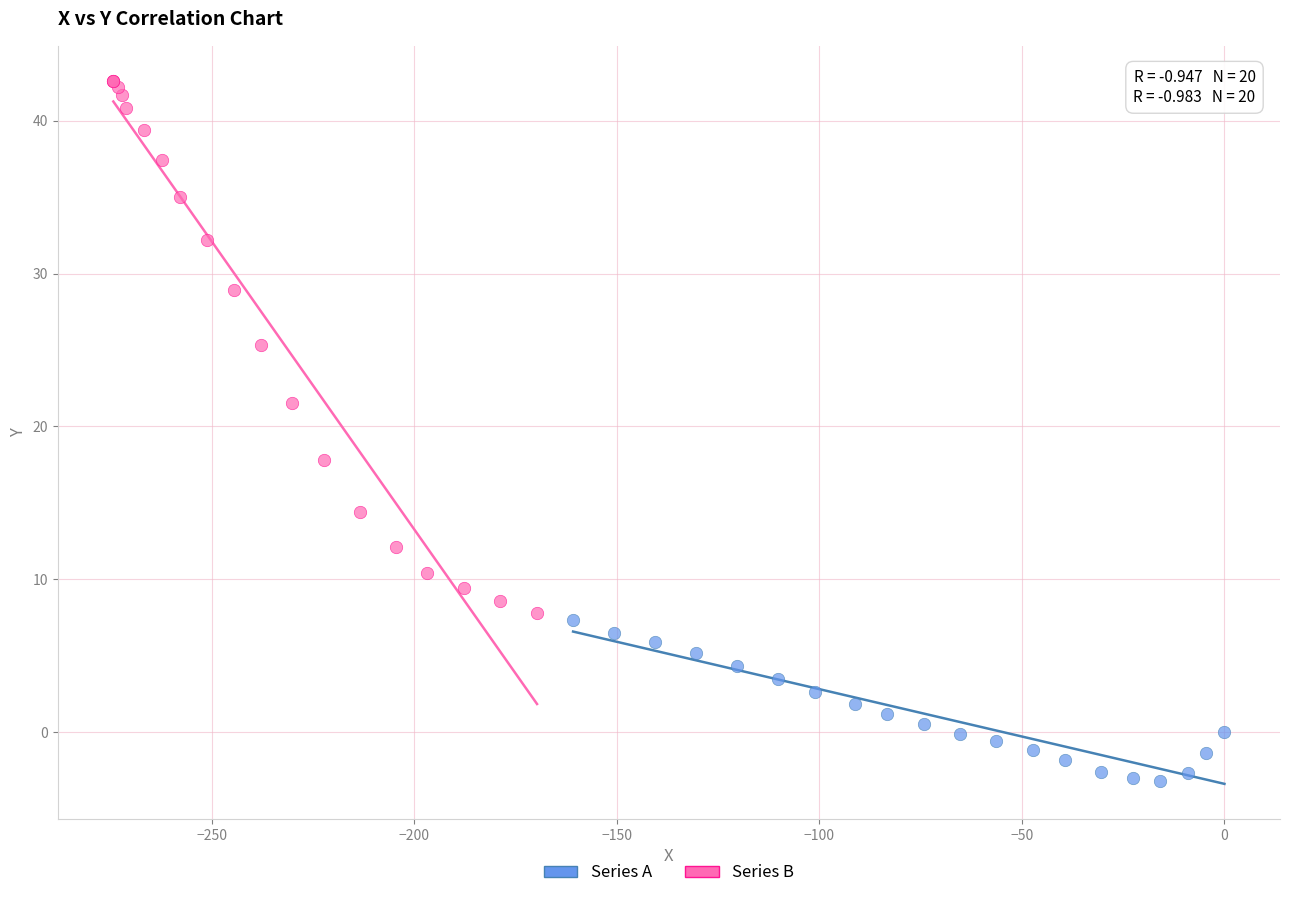

Which series has the largest Y range (max minus min)?

Series B